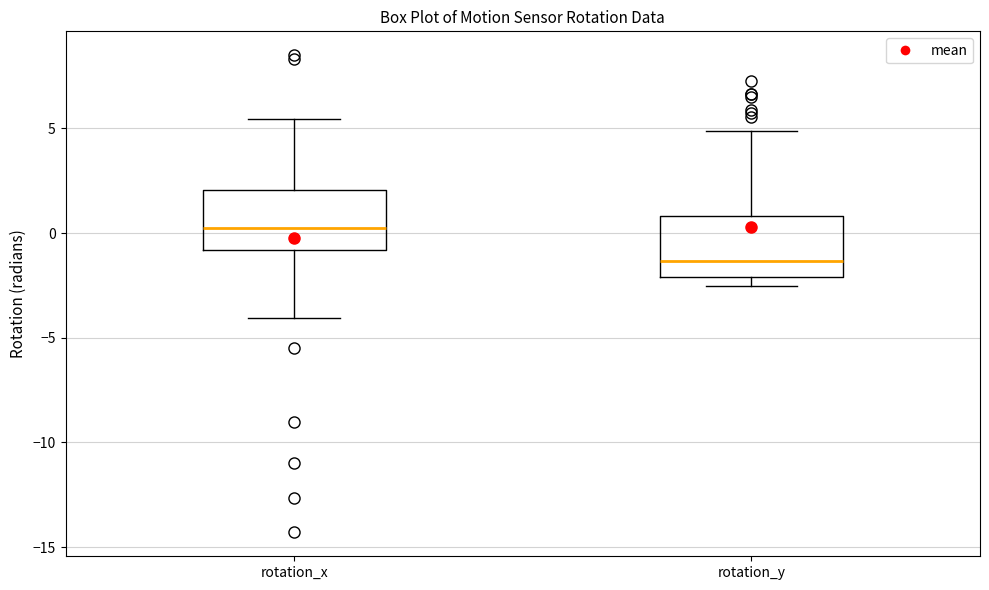

Reading left to right, read every box against the y-axis: the position of its median line, the range the box covers, and the ends of its whiskers. The values are not printed on the chart, so give them approximately, as read against the axis.

rotation_x: median 0.5, box -1.0 to 2.0, whiskers -4.0 to 5.5
rotation_y: median -1.5, box -2.0 to 1.0, whiskers -2.5 to 5.0